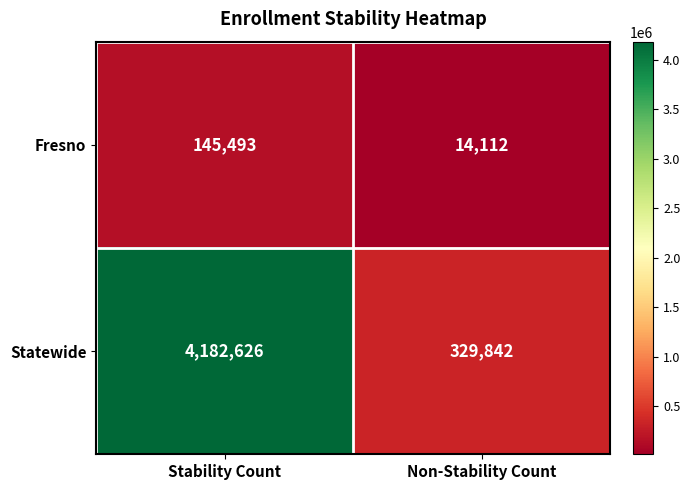

Count the number of data series in this chart.

2